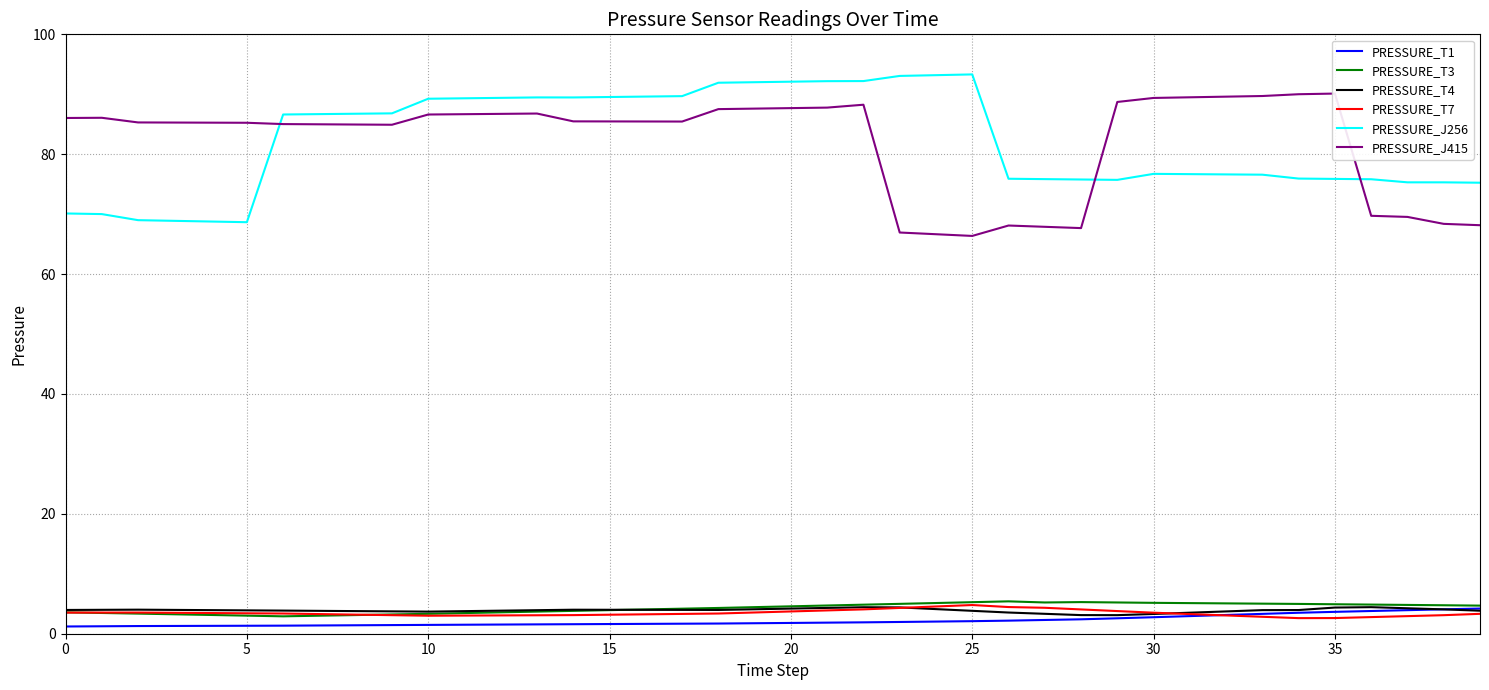

Read the PRESSURE_J415 value at 26.

68.1